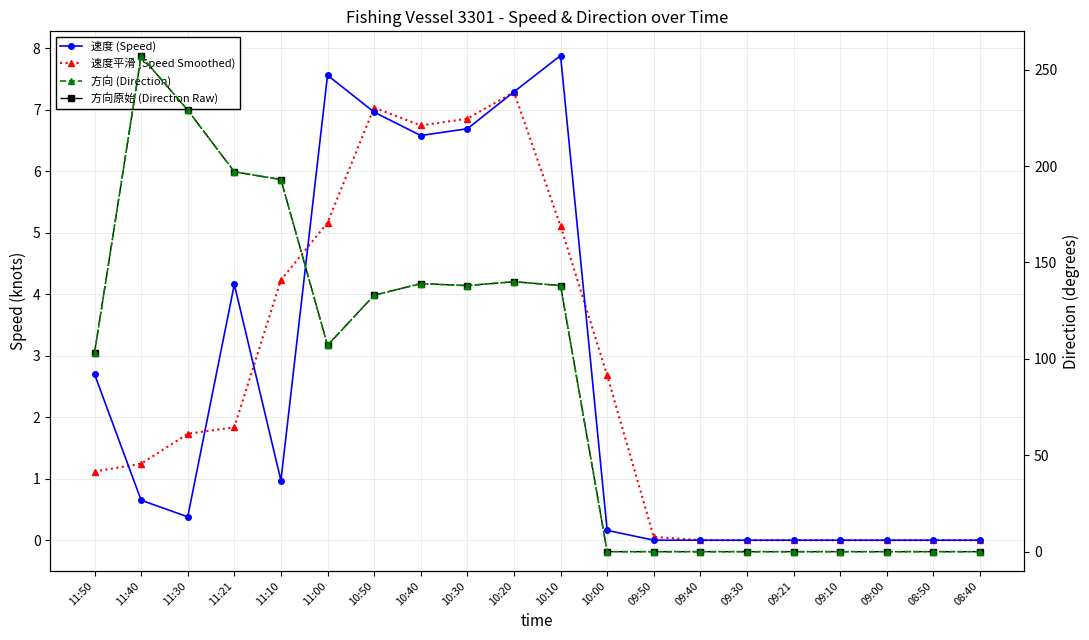

Between which two adjacent categories do 速度平滑 (Speed Smoothed) and 方向原始 (Direction Raw) first intersect?

10:10 and 10:00